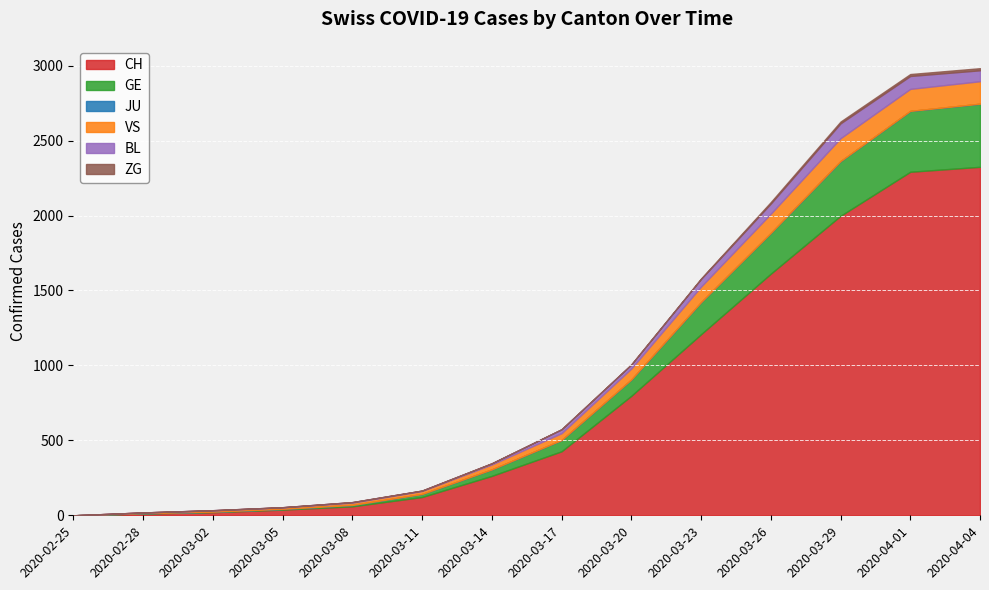

What are all the series names shown in the legend?

CH, GE, JU, VS, BL, ZG